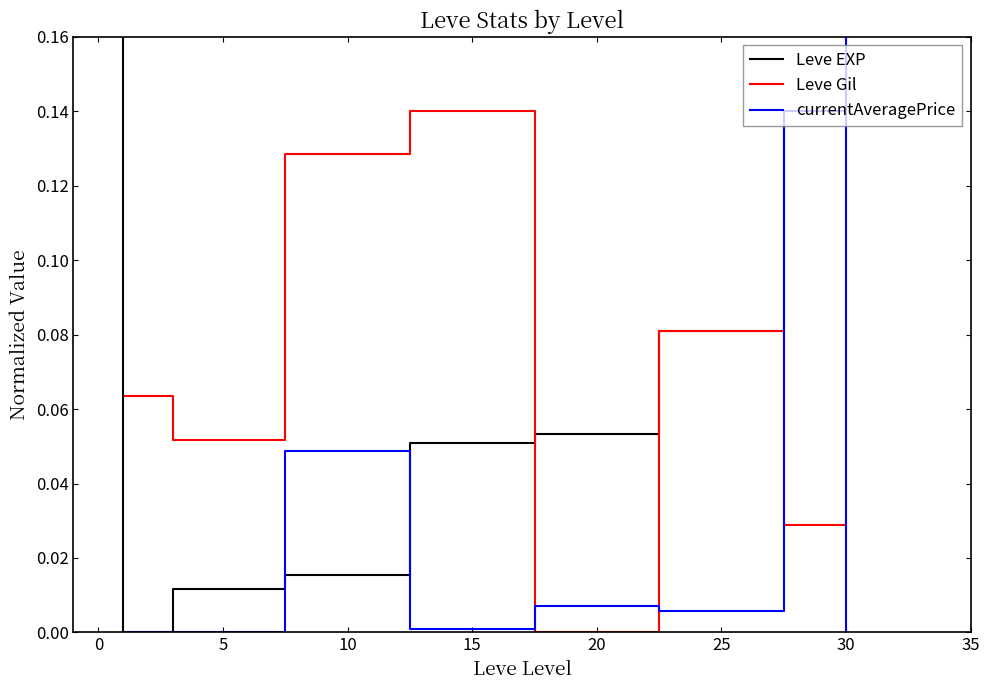

At how many categories does at least one series exceed 0?

7